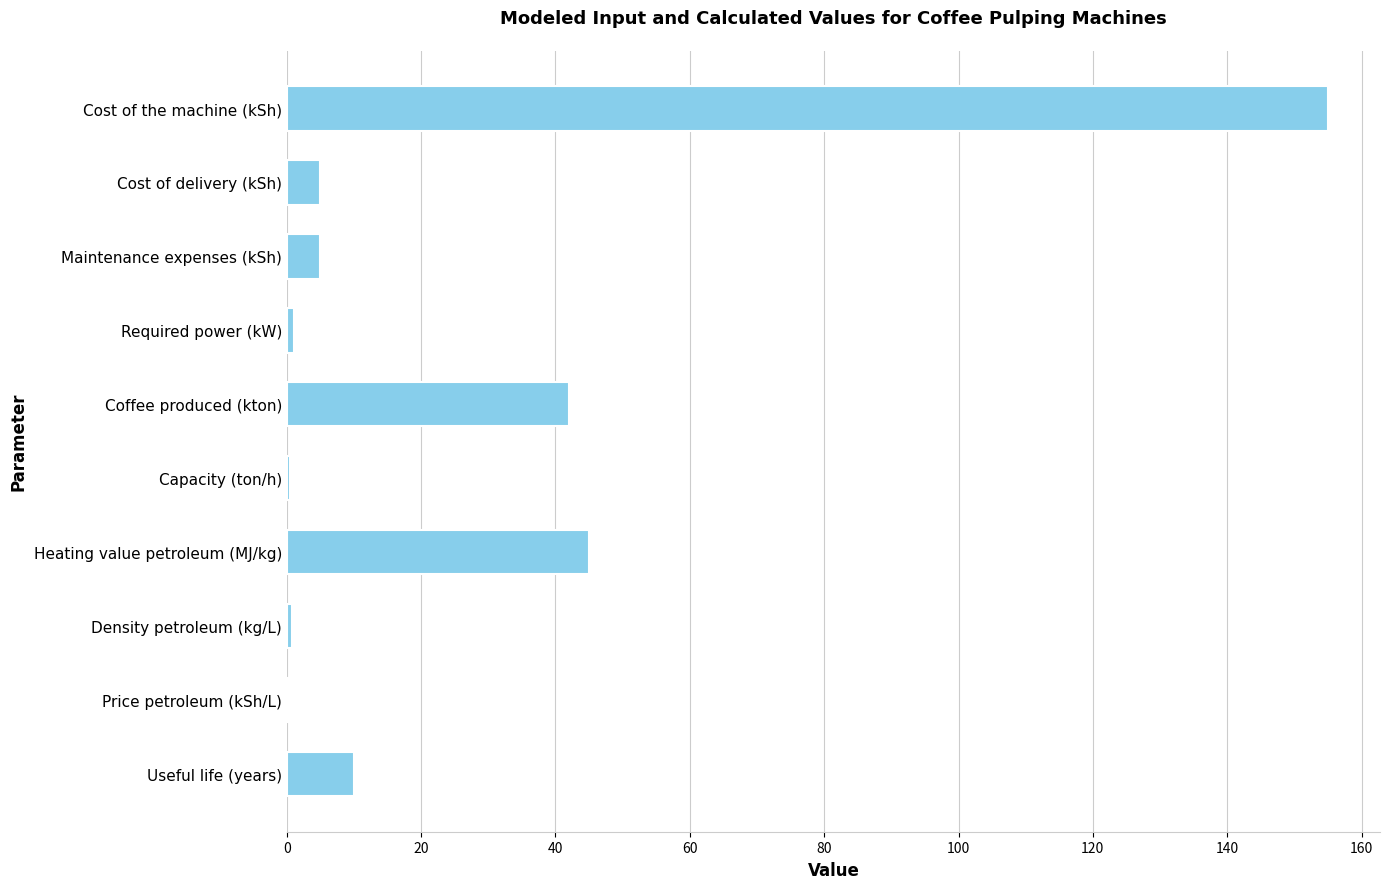

Count the number of data series in this chart.

1